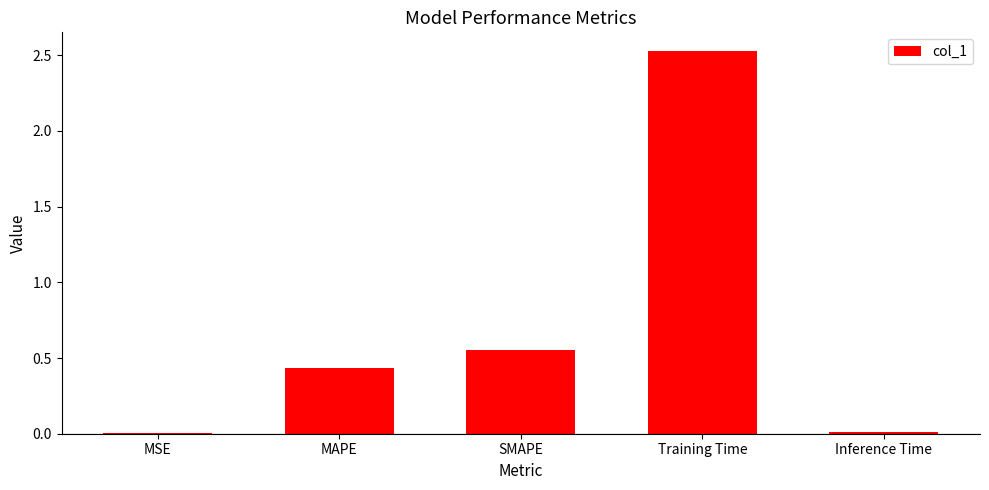

What value does the data have at Training Time?

2.5